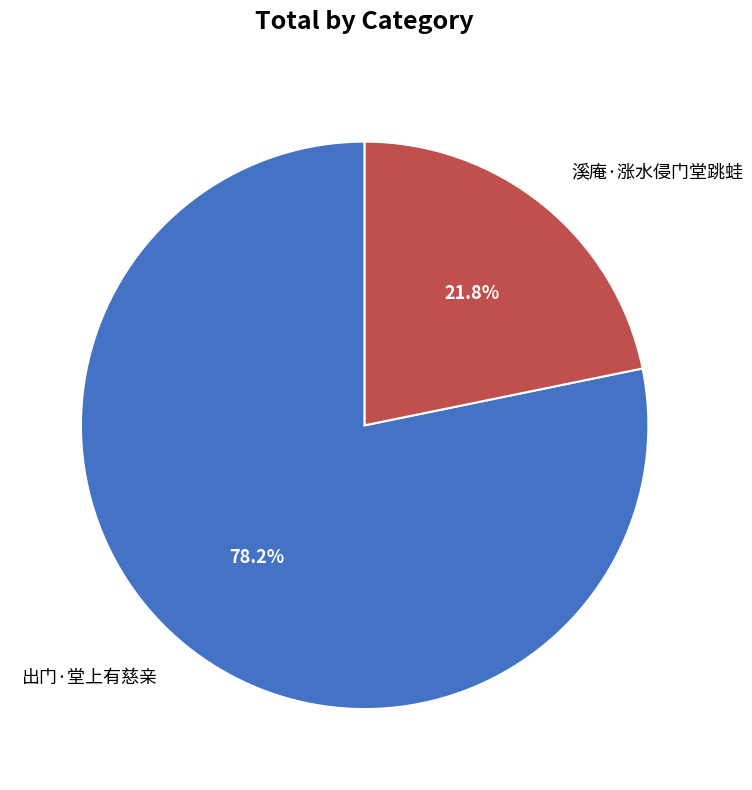

To the nearest percent, what is the average slice percentage?

50%